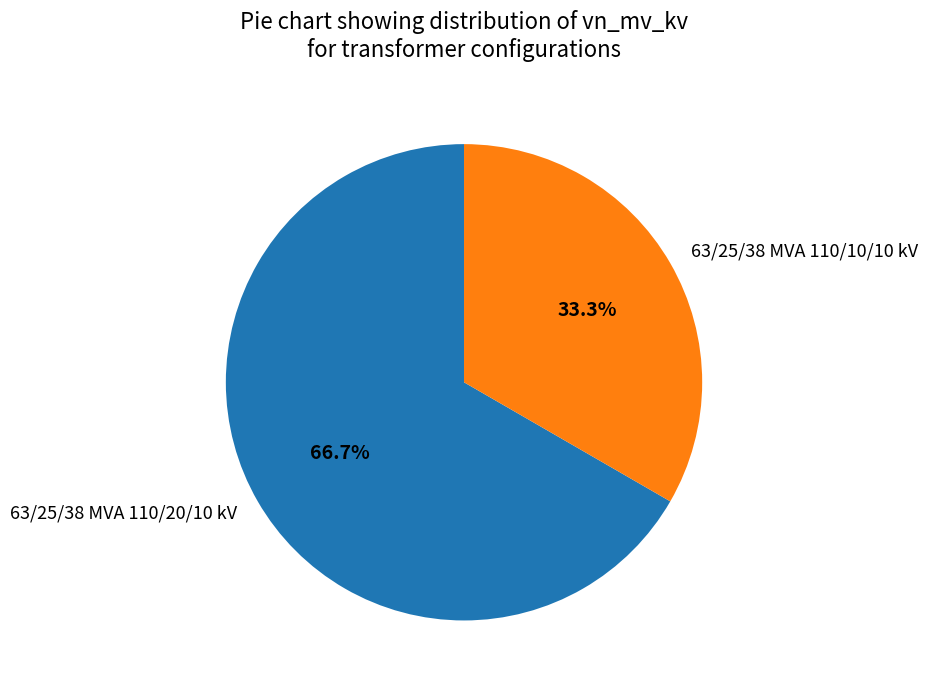

Is 63/25/38 MVA 110/20/10 kV the majority of the pie?

Yes